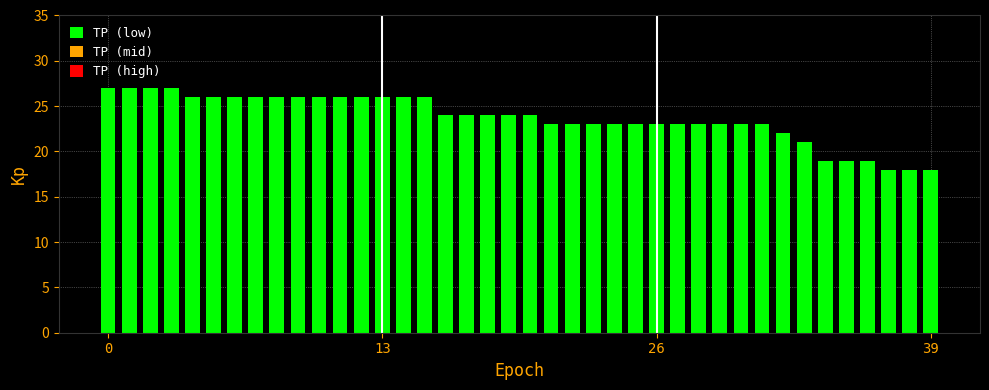

What is the average value?

24